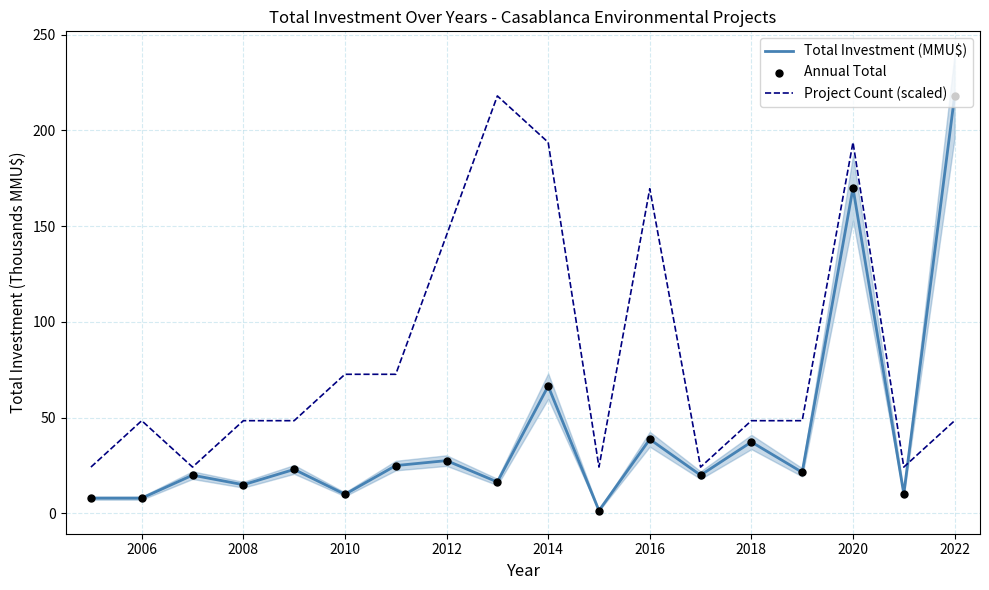

Which series has the largest total across all categories?

Project Count (scaled)